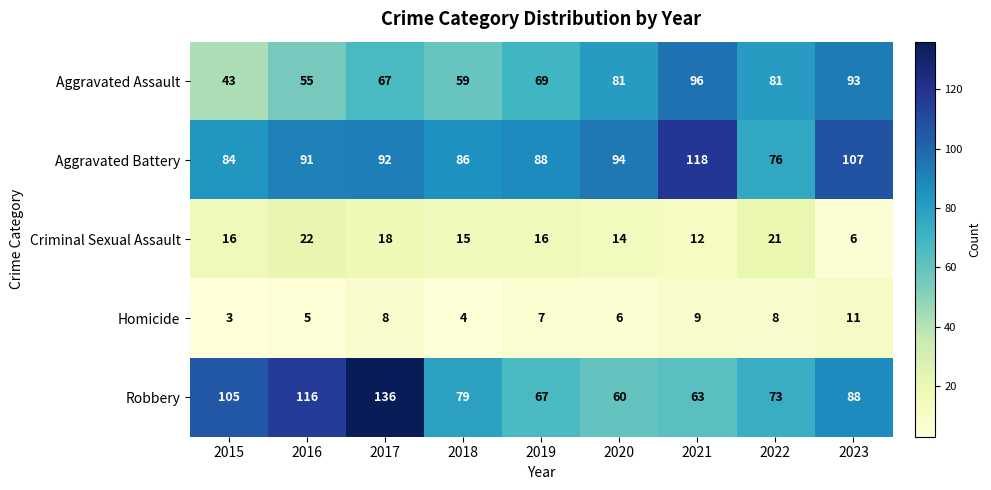

List the series in order of their peak value, highest first.

Robbery, Aggravated Battery, Aggravated Assault, Criminal Sexual Assault, Homicide